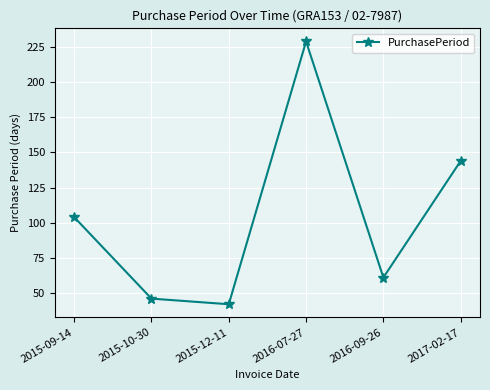

The chart shows a value of 144 at 2017-02-17. True or false?

True